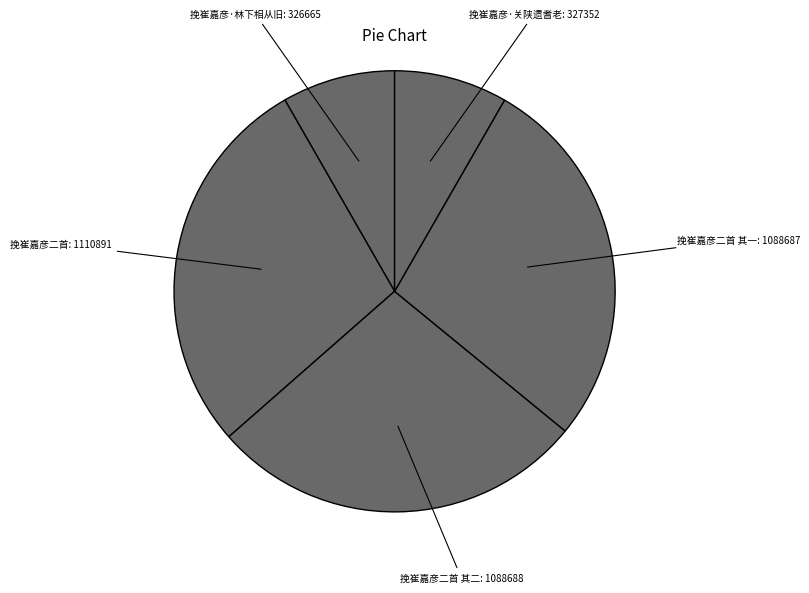

Which slice is the largest?

挽崔嘉彦二首